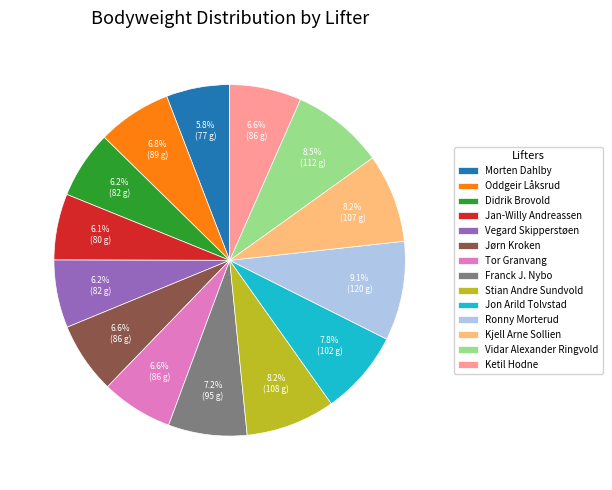

Which slice is the largest?

Ronny Morterud